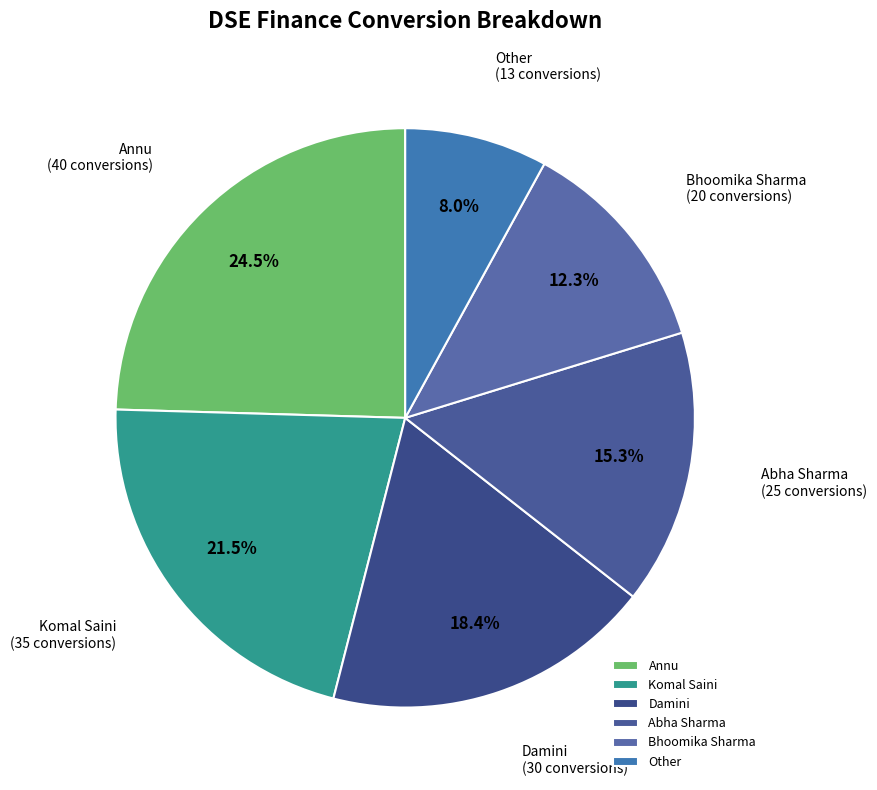

Is it true that Other is 8% of the pie?

True